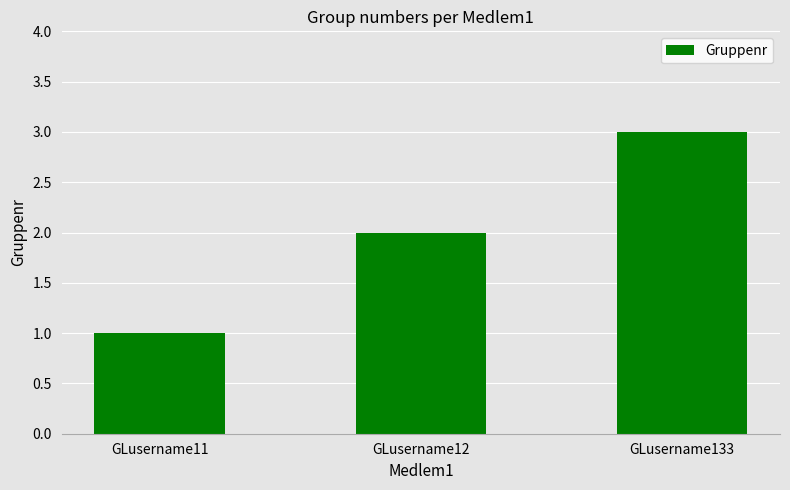

Approximately how many times larger is the value at GLusername11 compared to GLusername12?

0.5